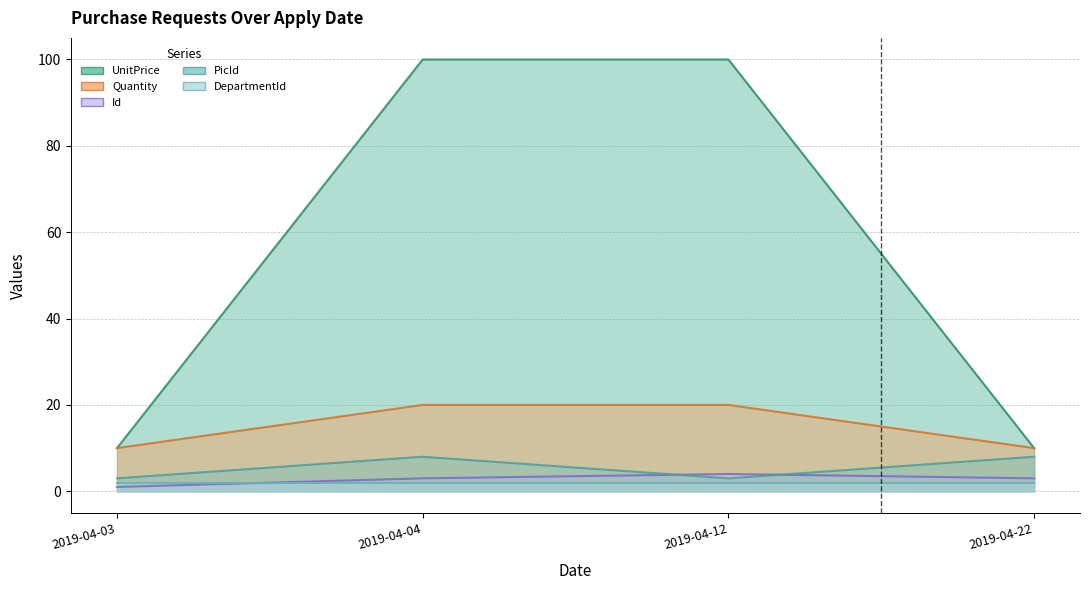

At which category does PicId reach its first local peak?

2019-04-04